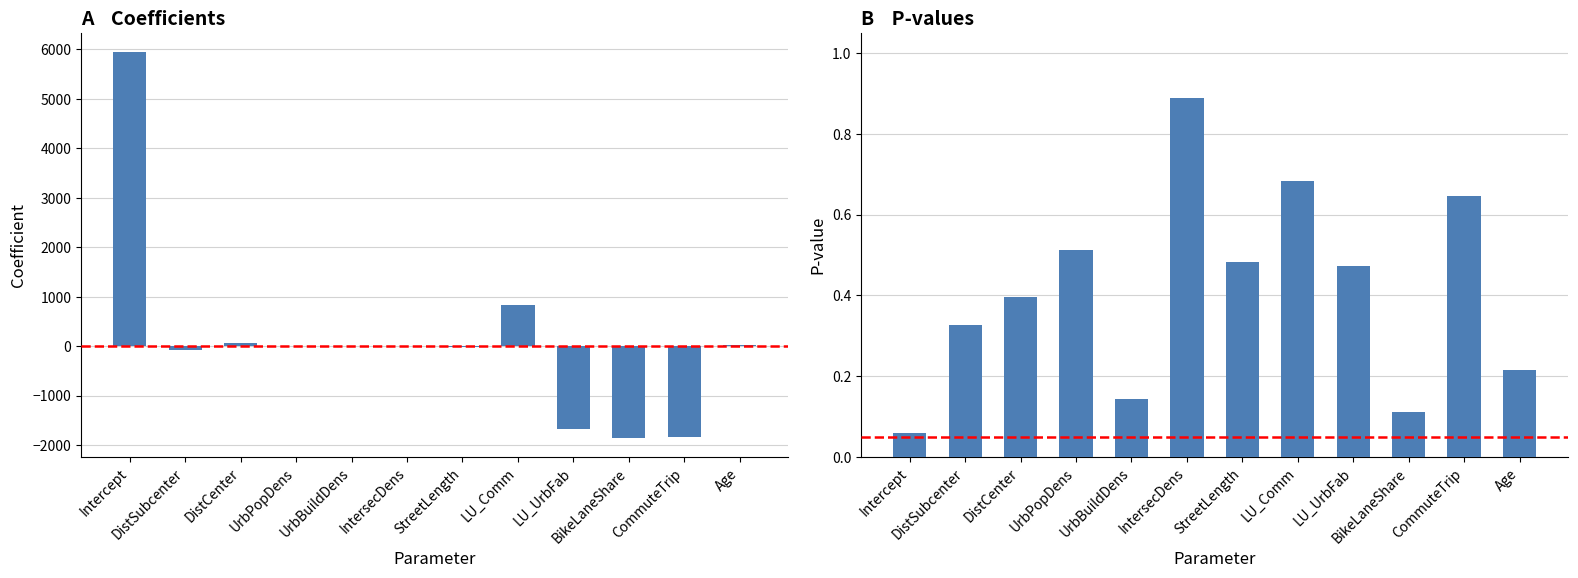

What is the average value of the p series?

0.4